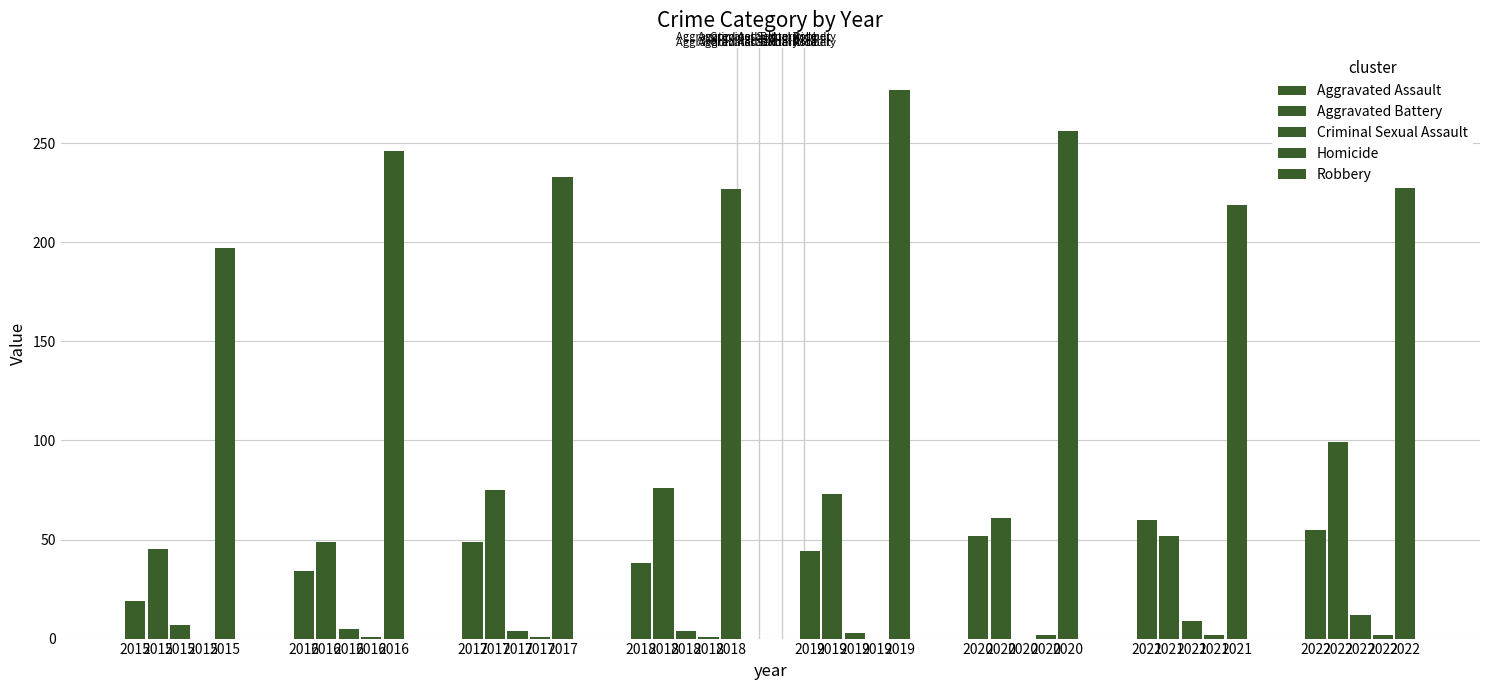

What is the difference between the Robbery values at 2020 and 2019?

21